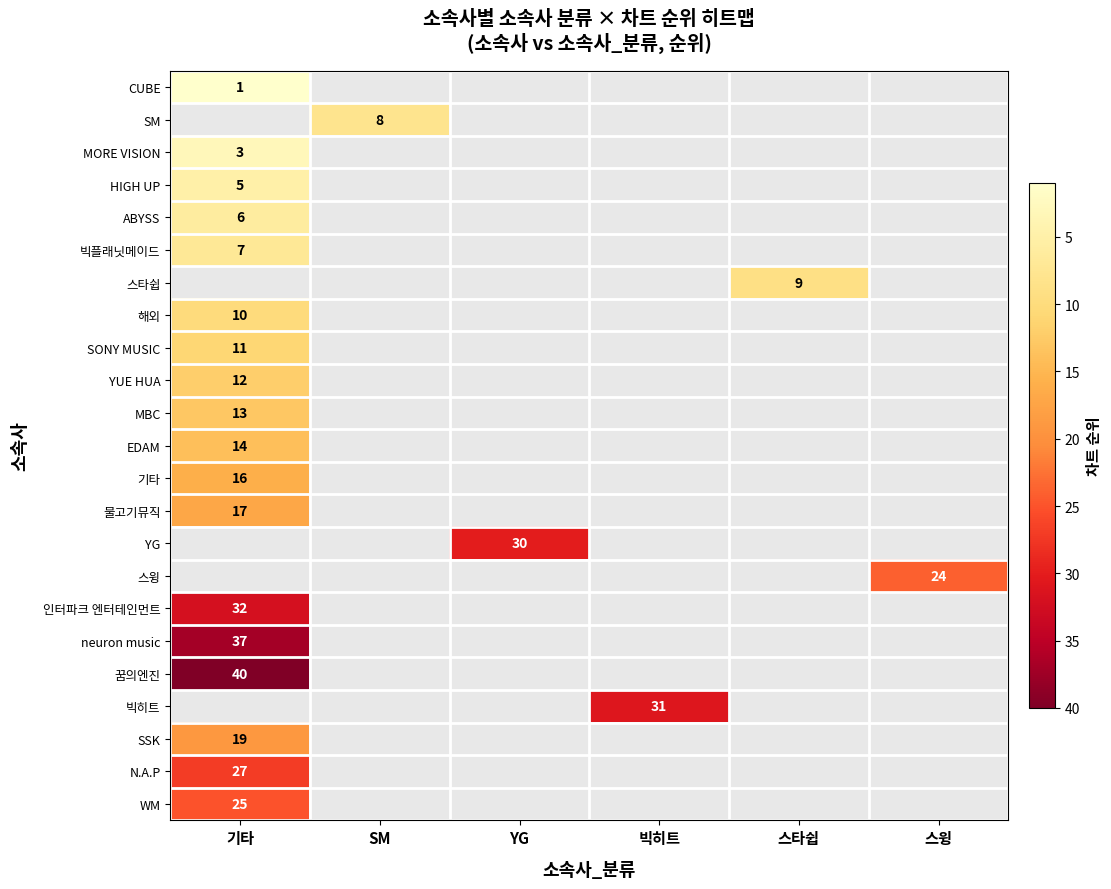

The value of 빅플래닛메이드 at 기타 is 4. True or false?

False